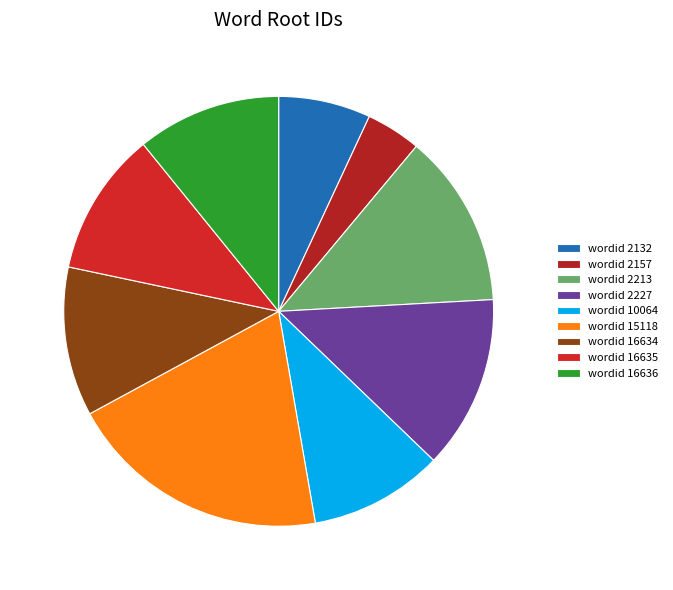

Is there a majority slice in this chart?

No